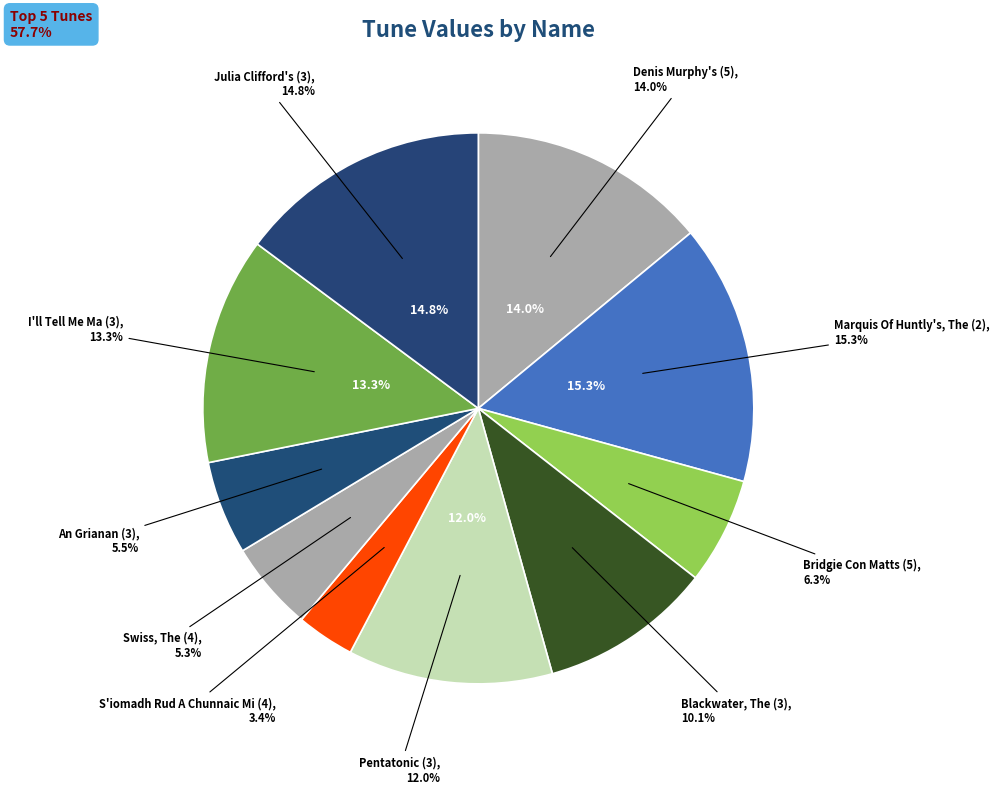

Is it true that I'll Tell Me Ma (3) is 1% of the pie?

False